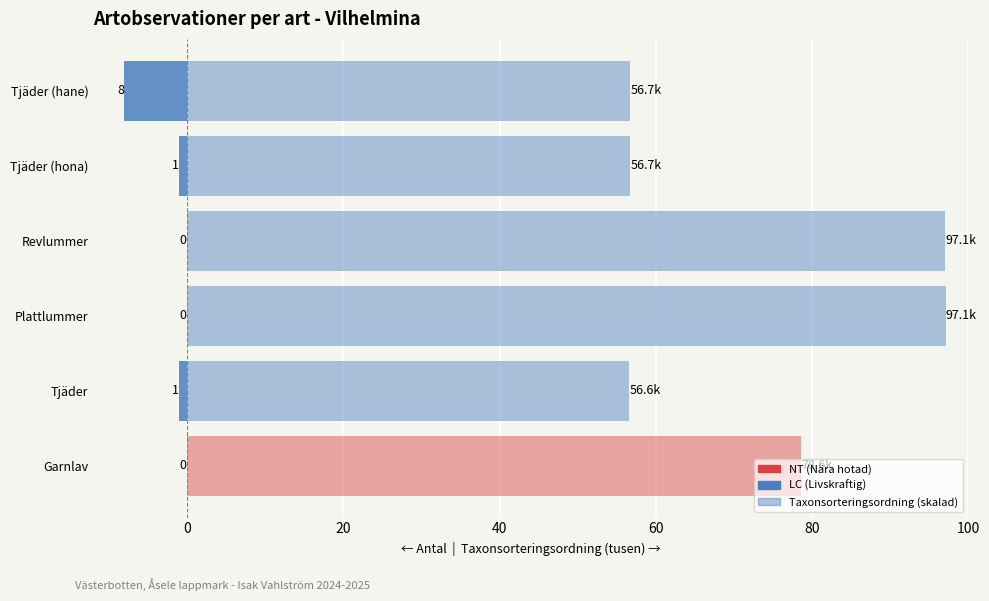

How many groups of bars are there?

6